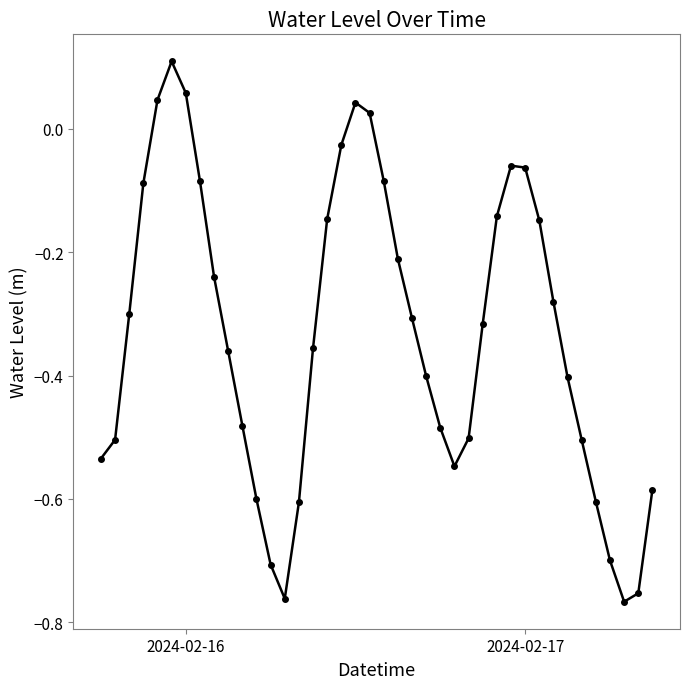

What is the difference between the second highest and second lowest values?

0.8